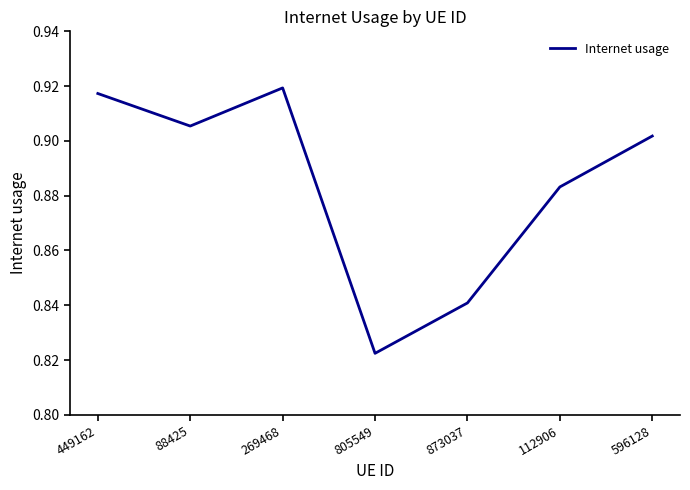

At which label is the value closest to 0?

805549